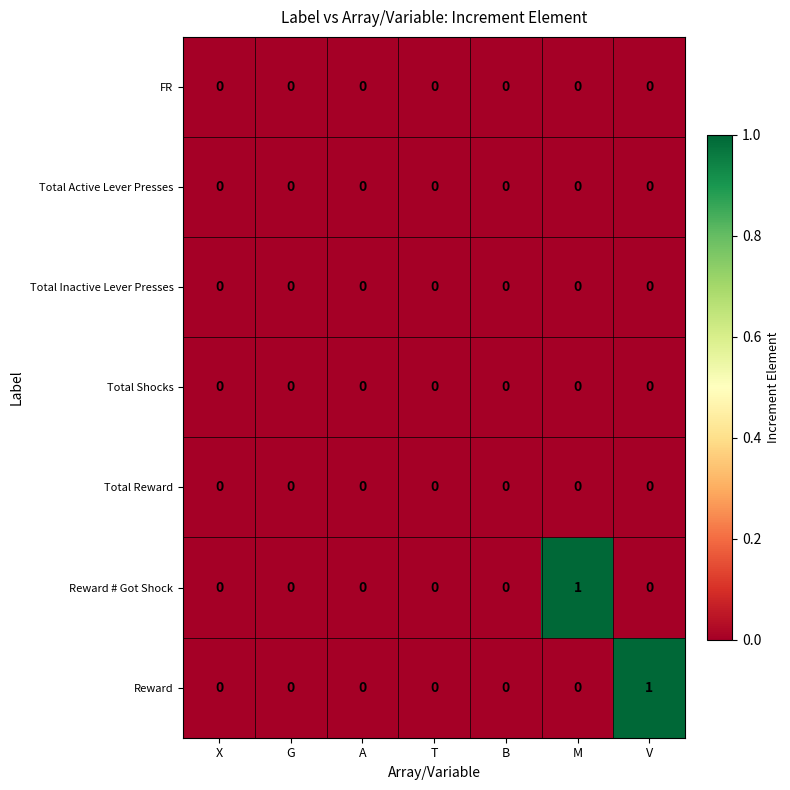

Count the number of data series in this chart.

7